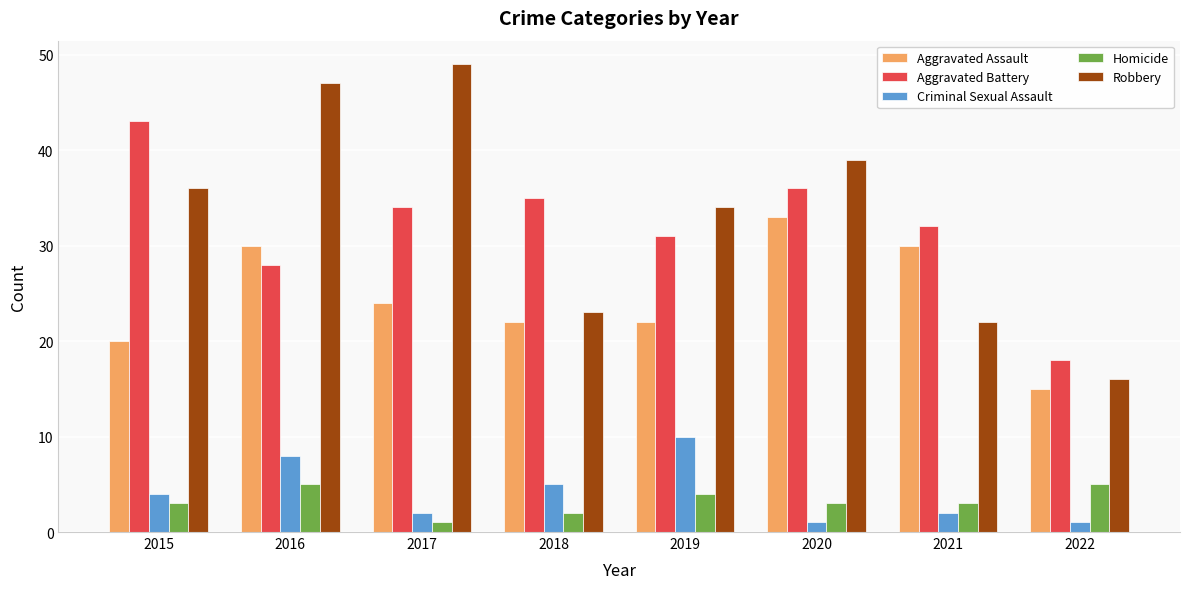

Rank the series by their maximum value, from highest to lowest.

Robbery, Aggravated Battery, Aggravated Assault, Criminal Sexual Assault, Homicide